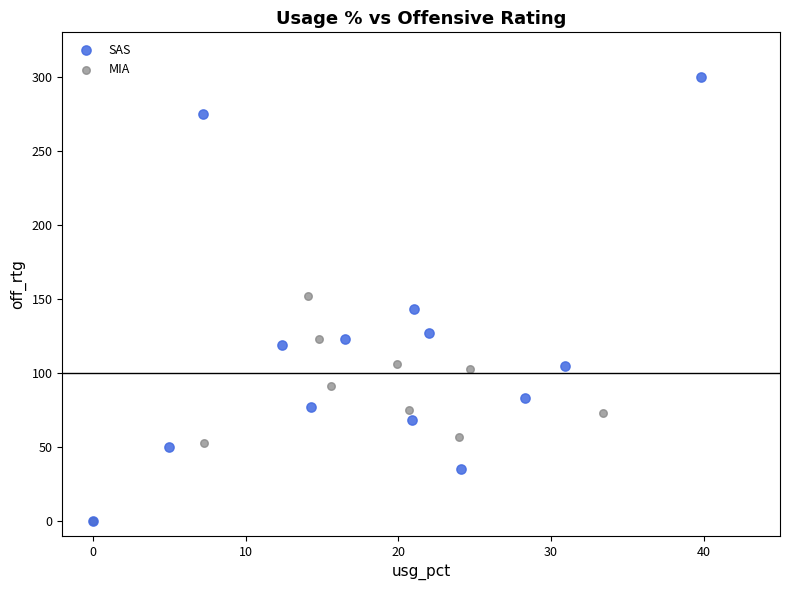

Which series reaches the maximum Y coordinate?

SAS